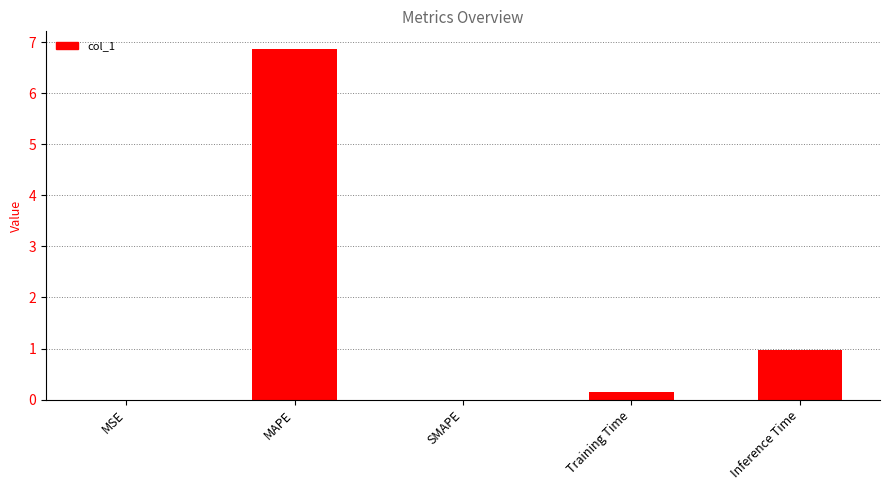

What is the sum of all values?

8.0